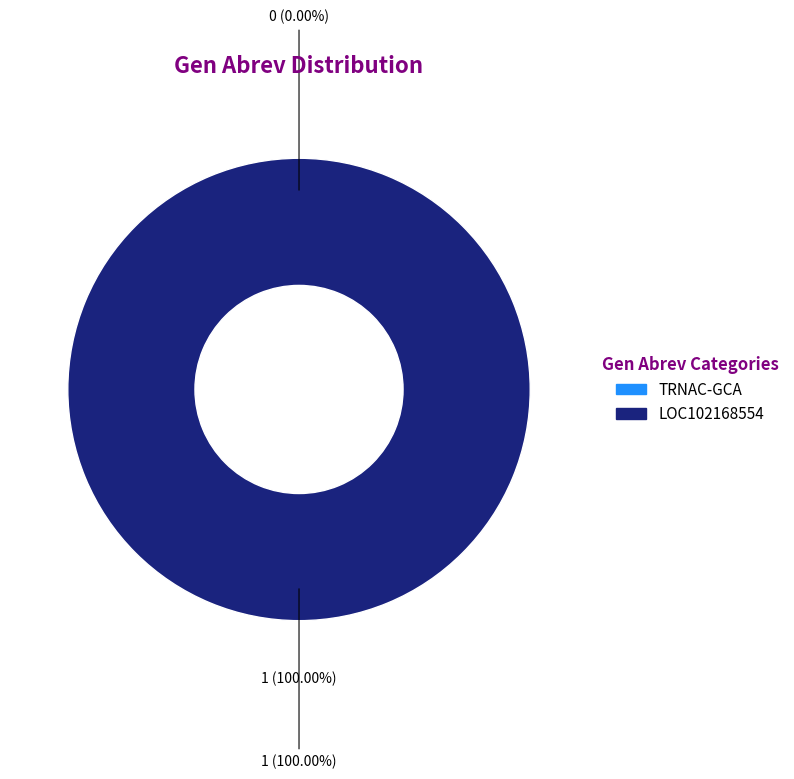

How many slices are in this pie chart?

2